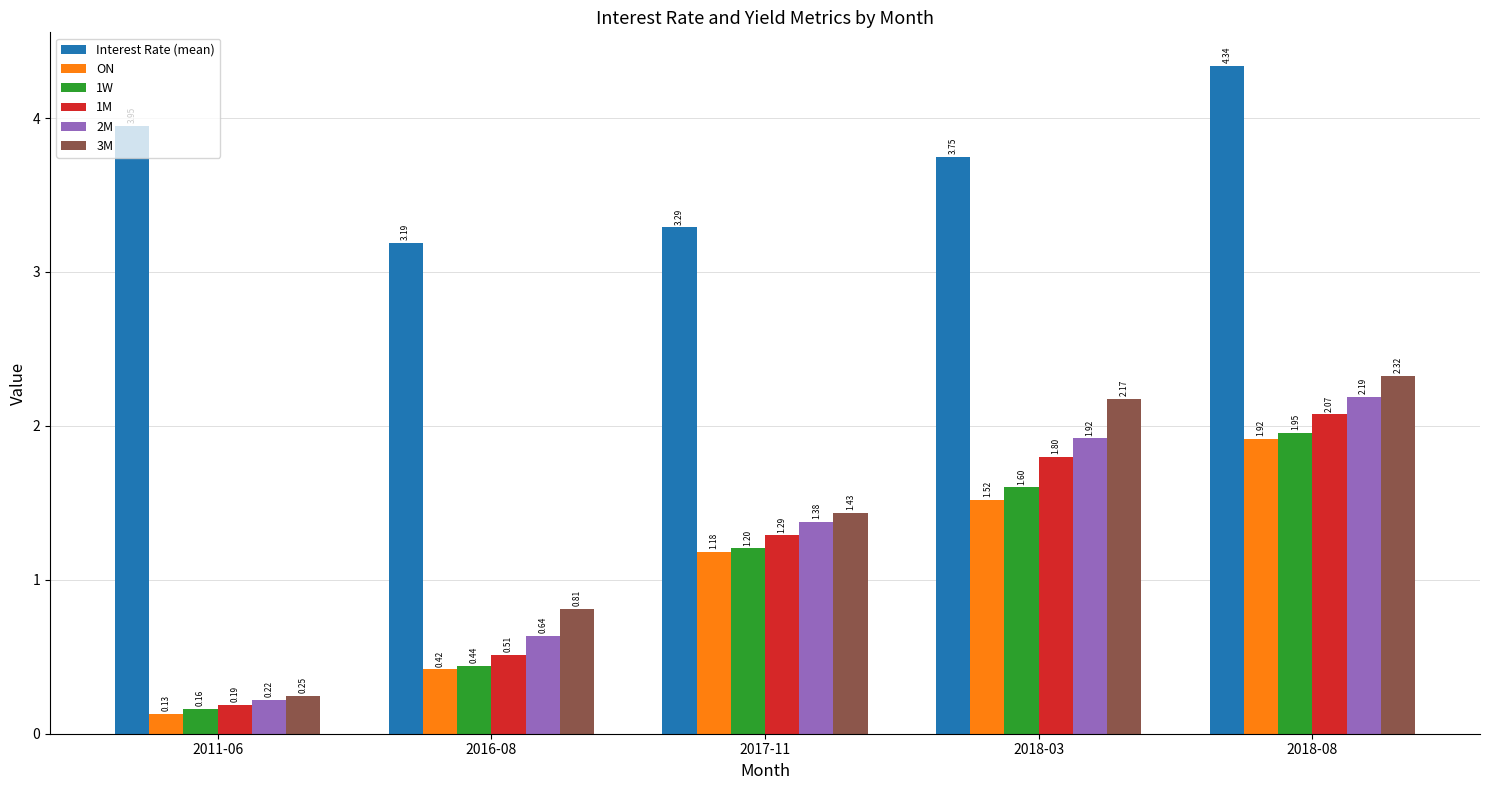

What is the difference between the highest and lowest values at 2016-08?

2.8